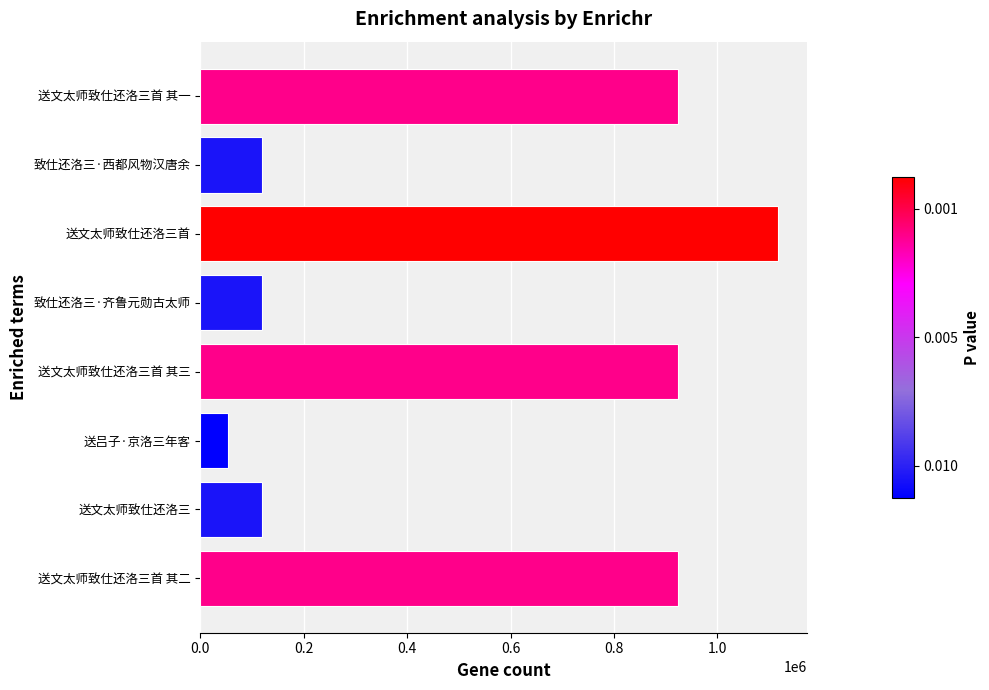

What is the change in value from 送吕子·京洛三年客 to 送文太师致仕还洛三首 其三?

+870652